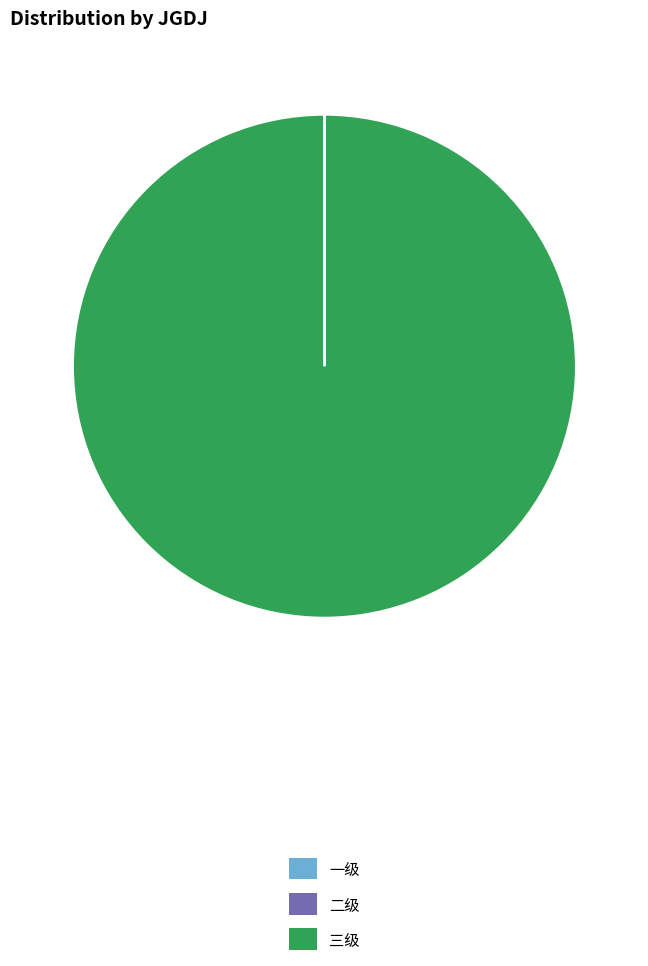

Which slice is the largest?

三级